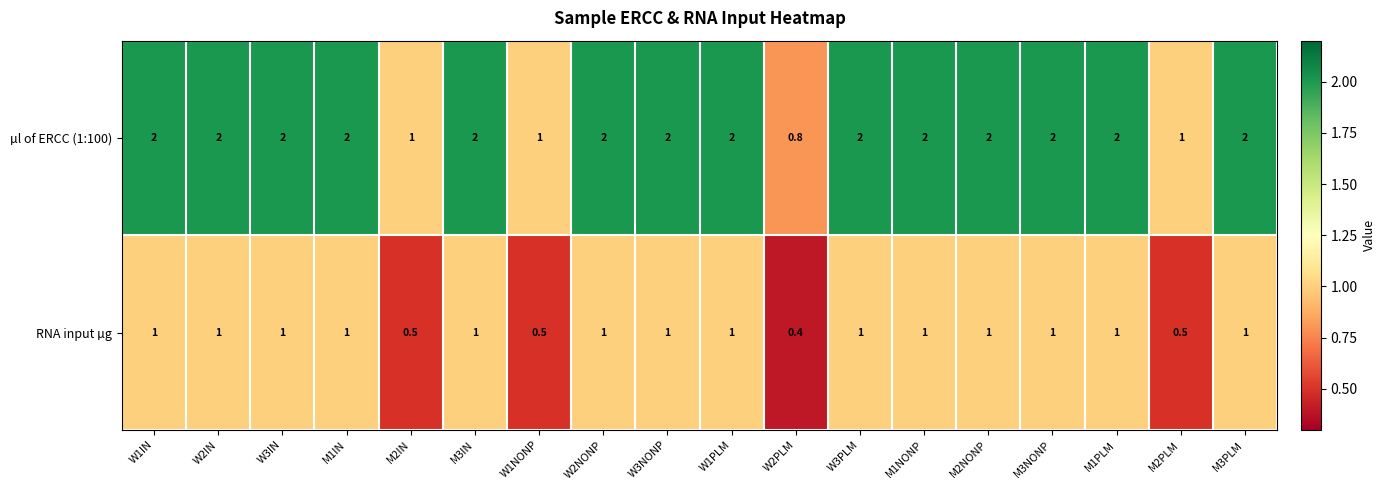

What is the total value across all series at M3IN?

3.0